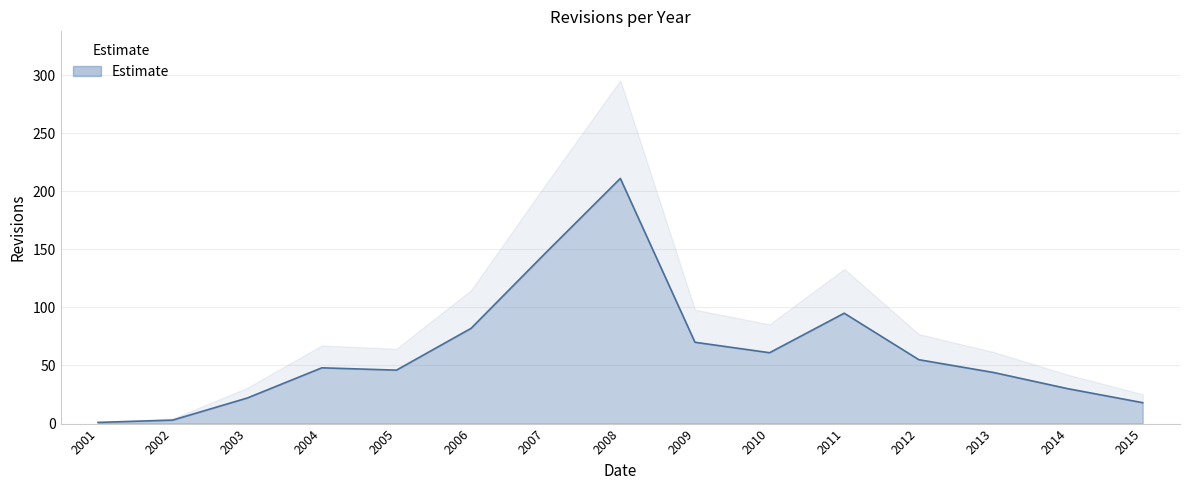

At which label does the data first exceed 48?

2006